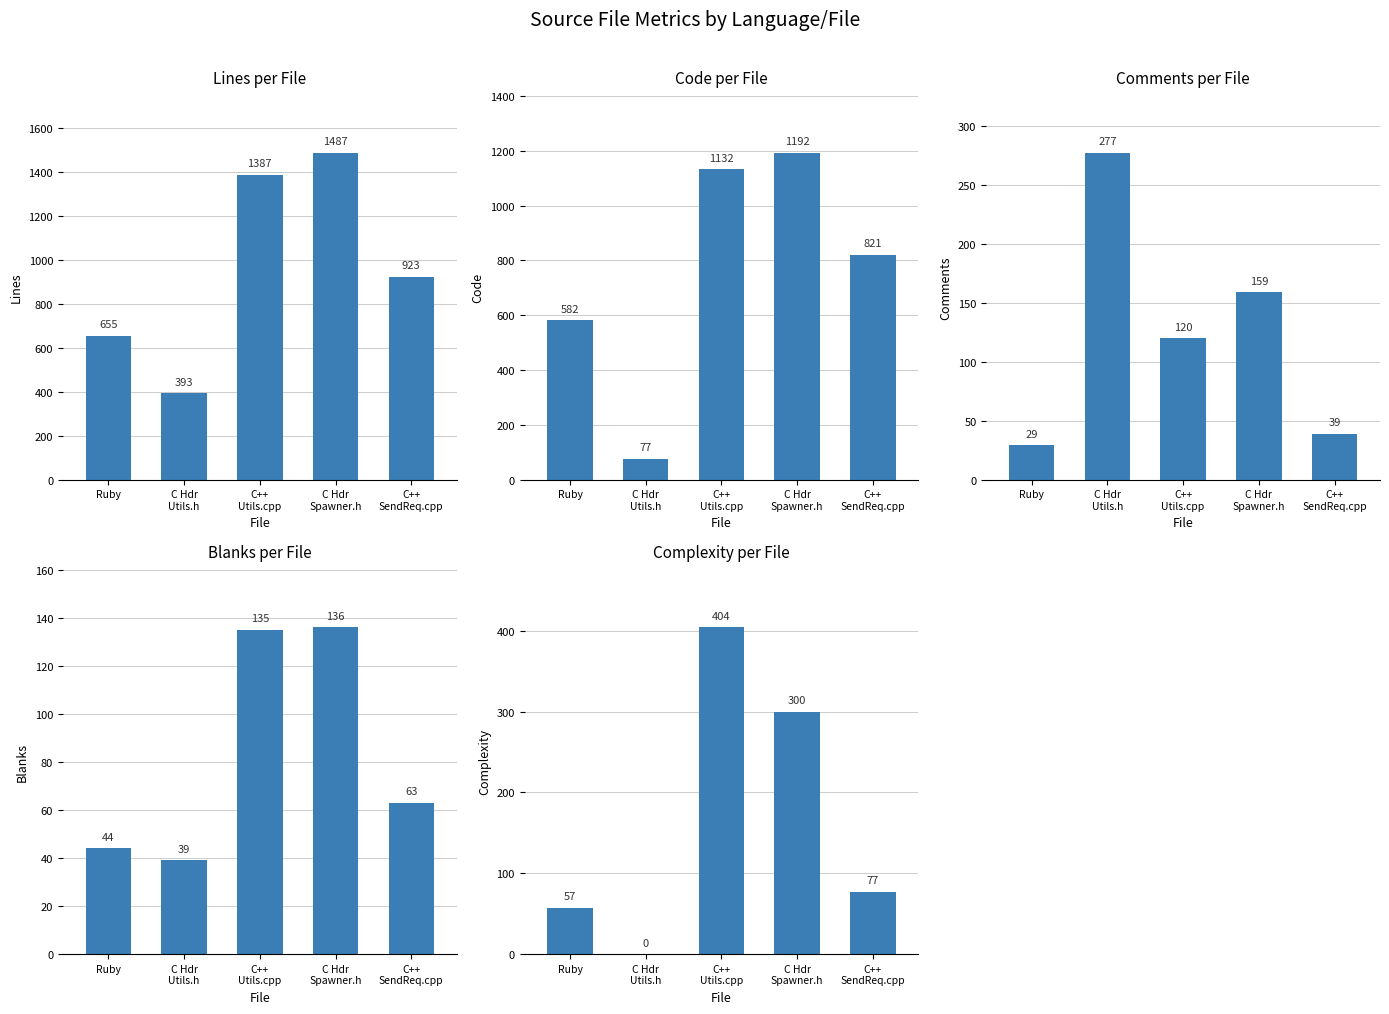

What is the average value of the Comments series?

125